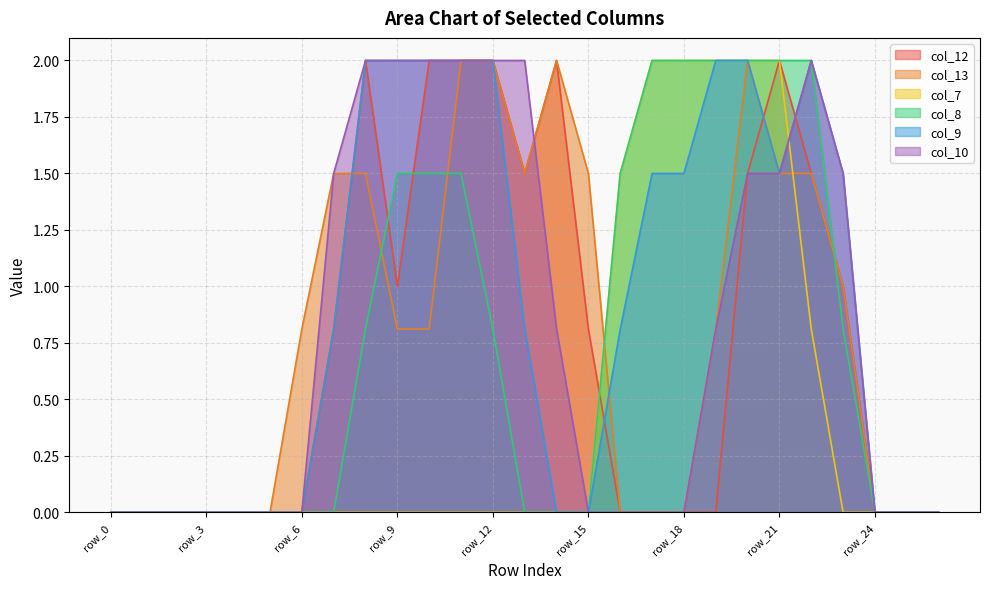

Between which two adjacent categories do col_7 and col_13 first intersect?

row_15 and row_16